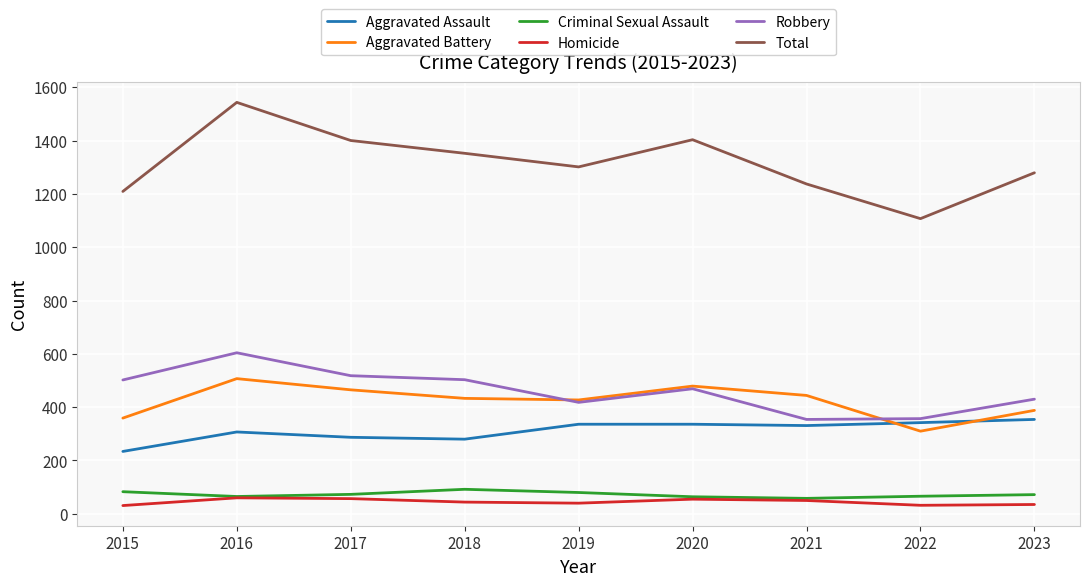

What is the total value across all series at 2015?

2418